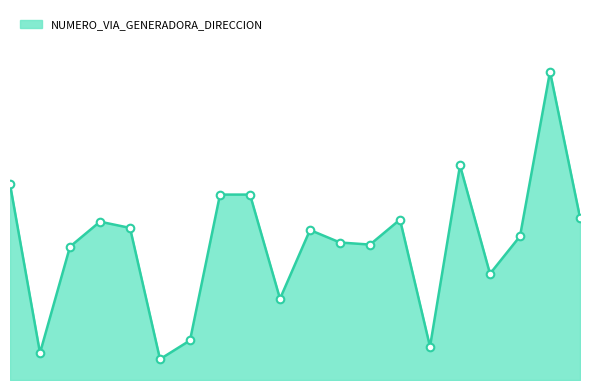

Does the chart have visible grid lines?

No